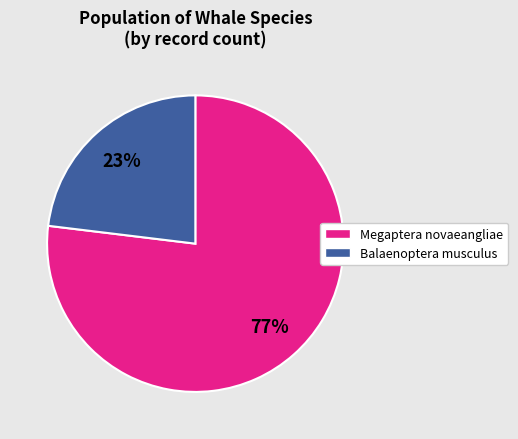

Which has a higher value, Balaenoptera musculus or Megaptera novaeangliae?

Megaptera novaeangliae